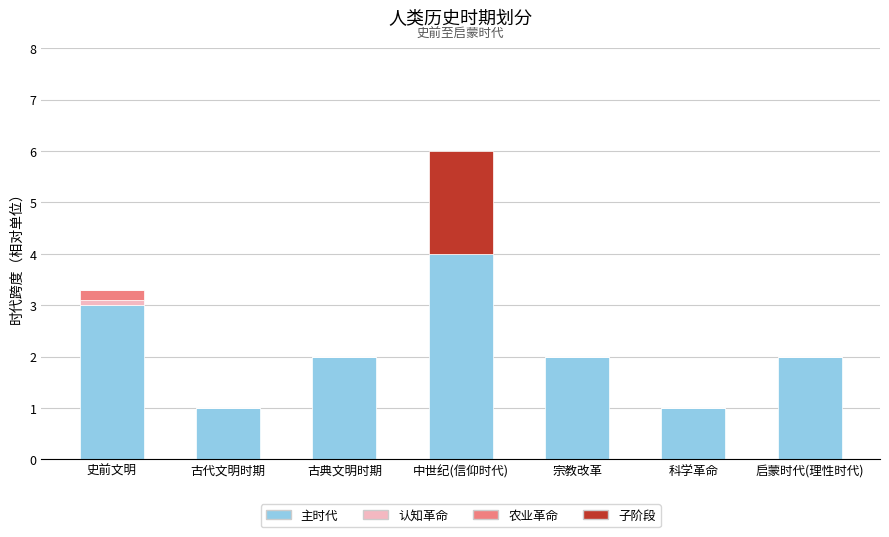

What is the maximum value for 主时代?

4.0